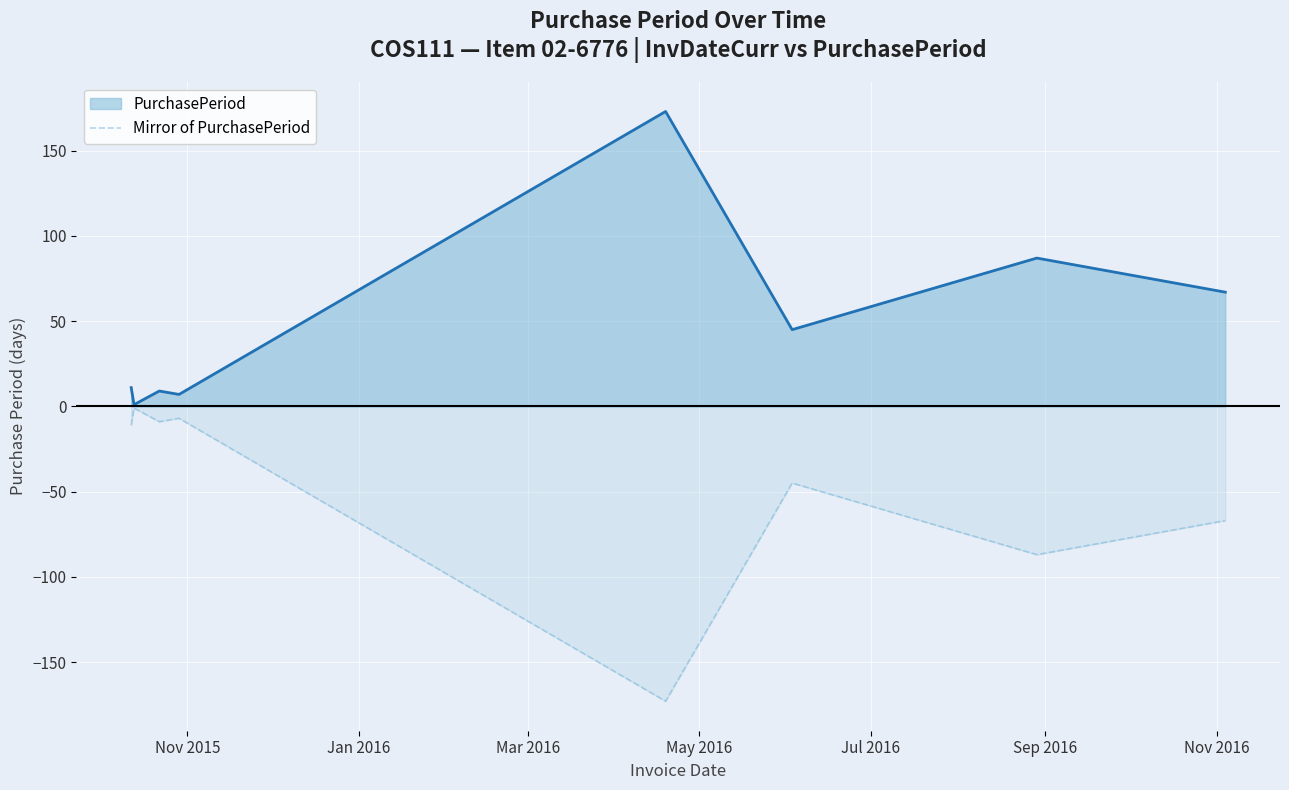

Rank the series by their maximum value, from lowest to highest.

Mirror of PurchasePeriod, PurchasePeriod